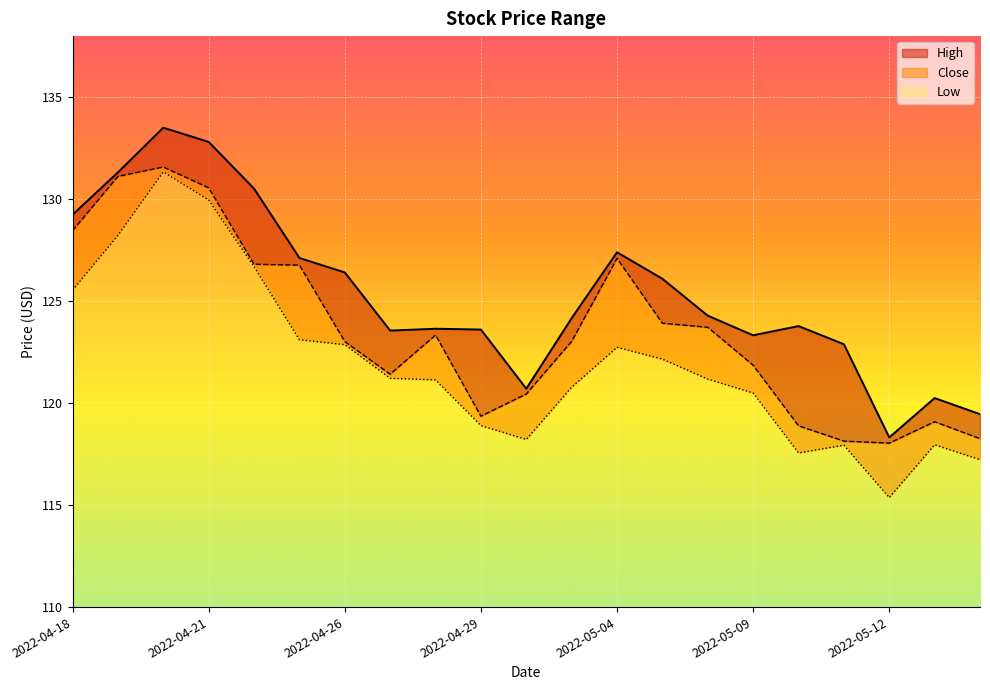

Reading right to left, transcribe all the data shown in this chart.

High: 119.5	120.2	118.3	122.9	123.8	123.3	124.3	126.1	127.4	124.2	120.7	123.6	123.7	123.6	126.4	127.1	130.5	132.8	133.5	131.3	129.2
Close: 118.3	119.1	118.0	118.1	118.9	121.9	123.7	123.9	127.1	123.0	120.5	119.4	123.3	121.4	123.0	126.8	126.8	130.6	131.6	131.1	128.5
Low: 117.2	118.0	115.4	117.9	117.6	120.5	121.2	122.2	122.7	120.8	118.2	118.9	121.1	121.2	122.9	123.1	126.7	130.0	131.3	128.2	125.5